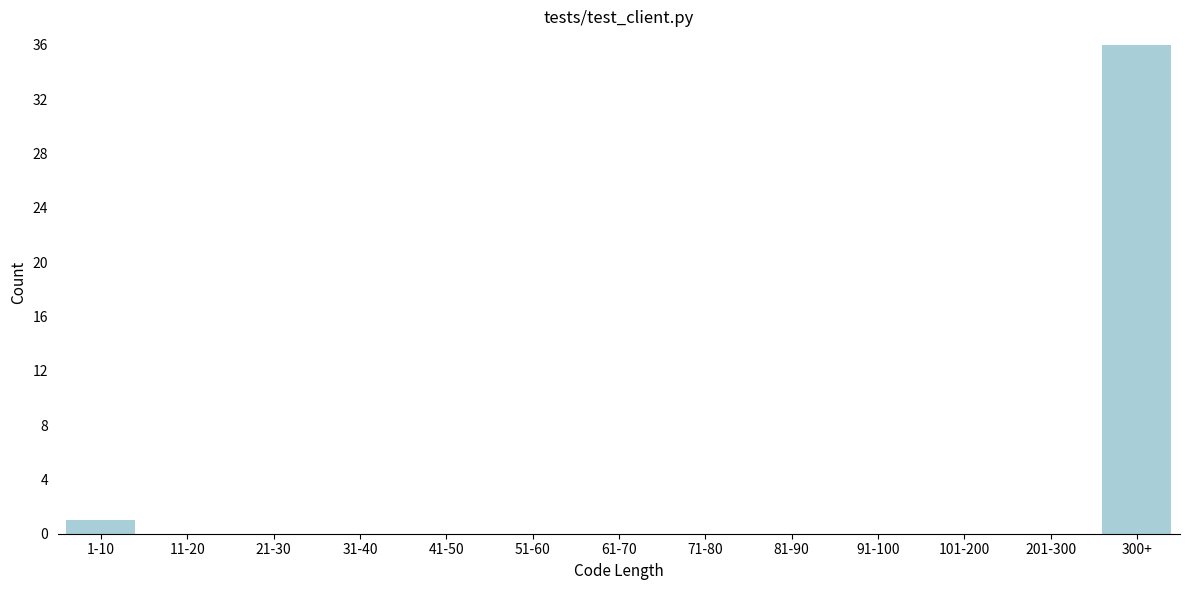

Reading right to left, transcribe all the data shown in this chart.

300+=36	201-300=0	101-200=0	91-100=0	81-90=0	71-80=0	61-70=0	51-60=0	41-50=0	31-40=0	21-30=0	11-20=0	1-10=1